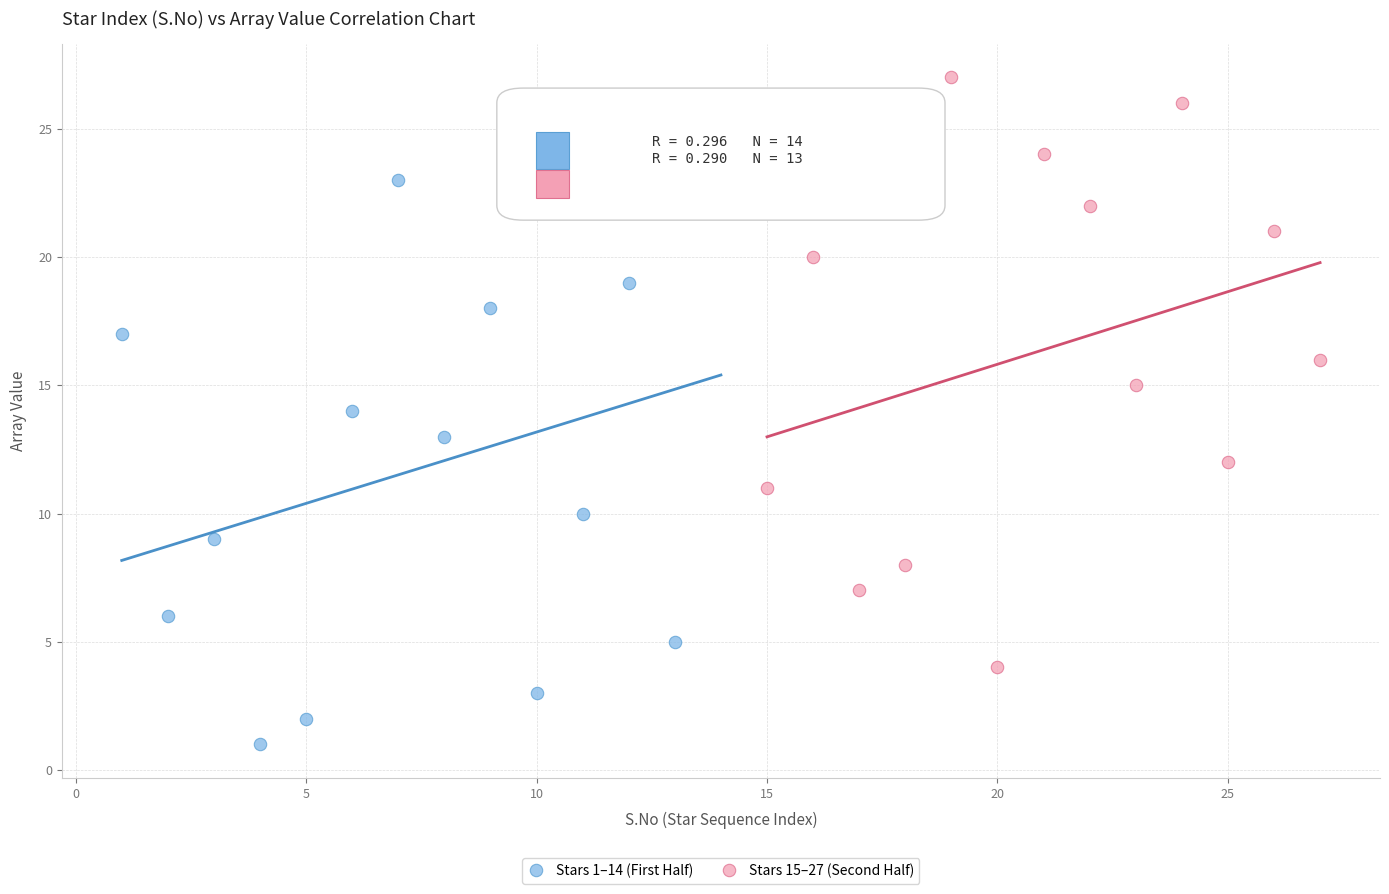

Which series contains the lowest Y value?

Stars 1–14 (First Half)